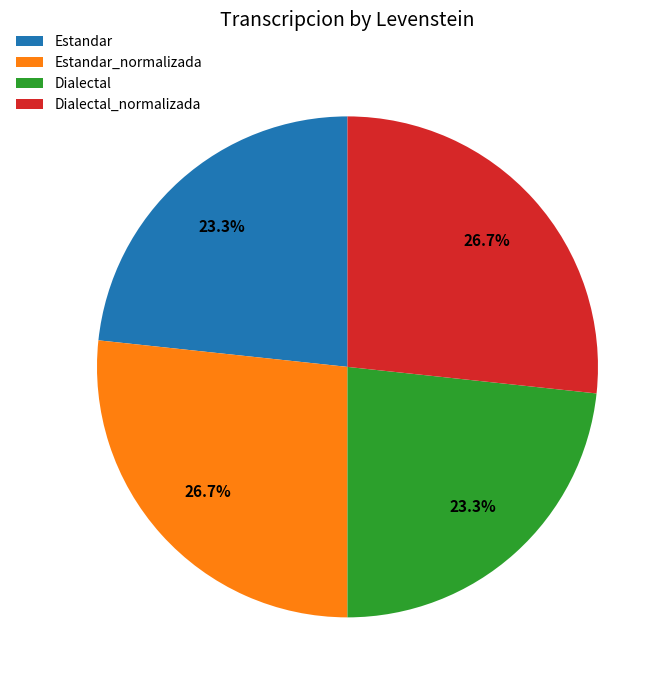

The Estandar slice represents 9% of the pie. True or false?

False